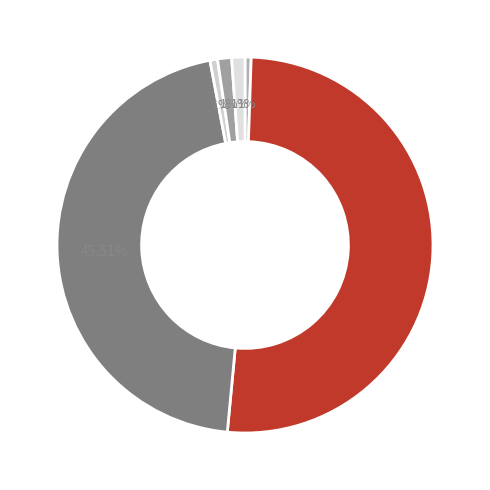

Count the number of slices in the pie.

6